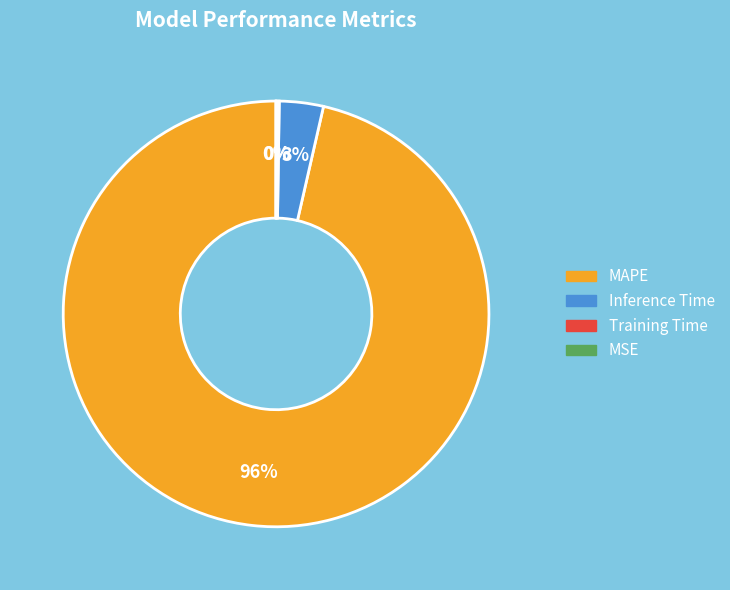

To the nearest percent, what is the average slice percentage?

25%